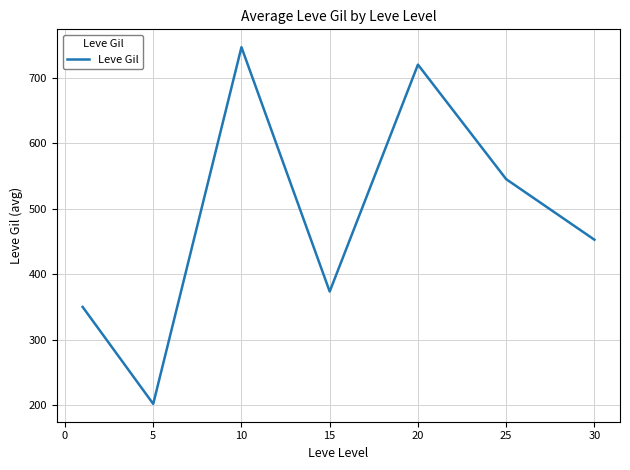

Reading right to left, list all the values displayed in this chart.

452.5	545.0	720.0	373.3	746.7	201.7	349.8